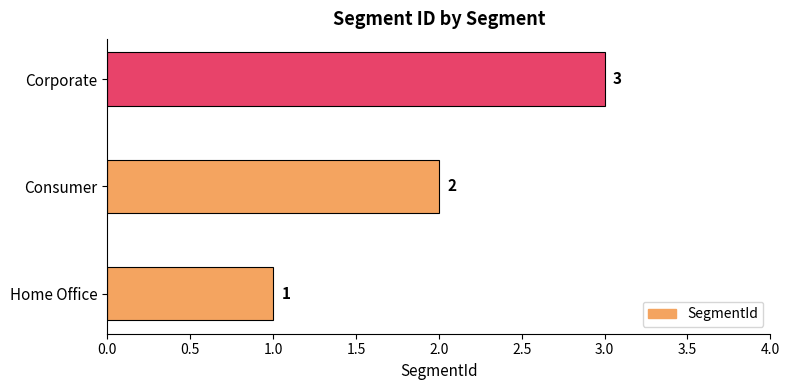

How many bars are there in total?

3